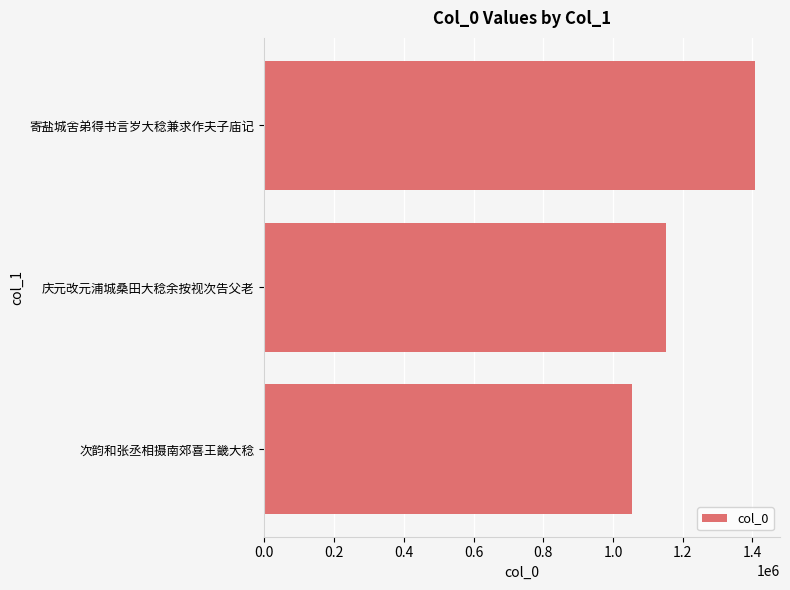

What is the change in value from 寄盐城舍弟得书言岁大稔兼求作夫子庙记 to 庆元改元浦城桑田大稔余按视次告父老?

-257777